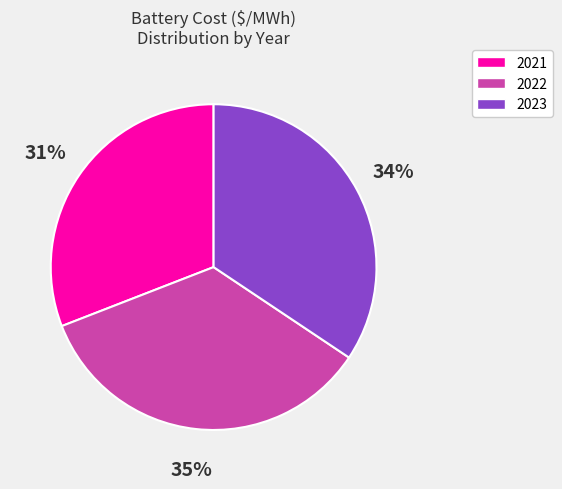

To the nearest percent, what is the difference between the largest and smallest slice percentages?

4%